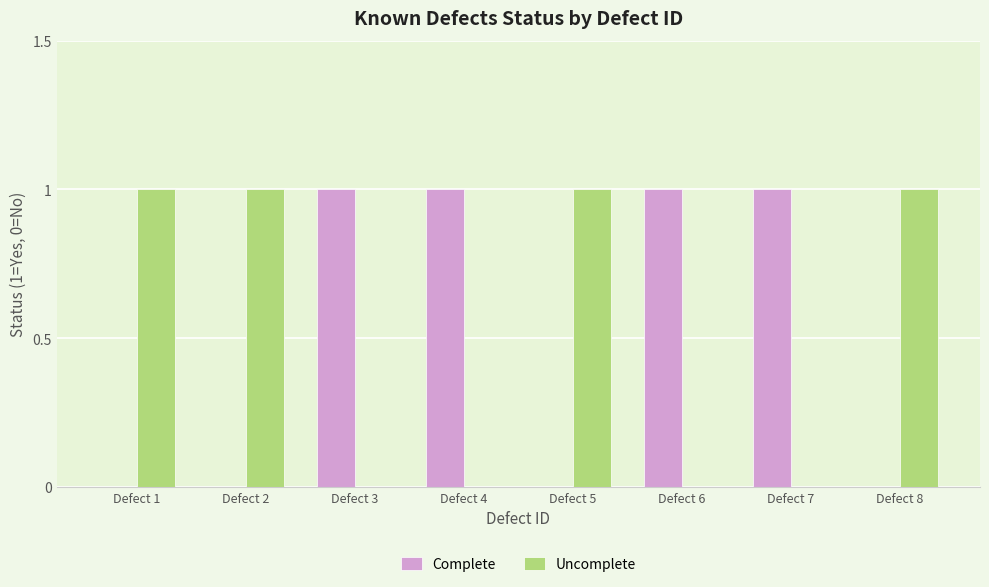

How many groups of bars are there?

8